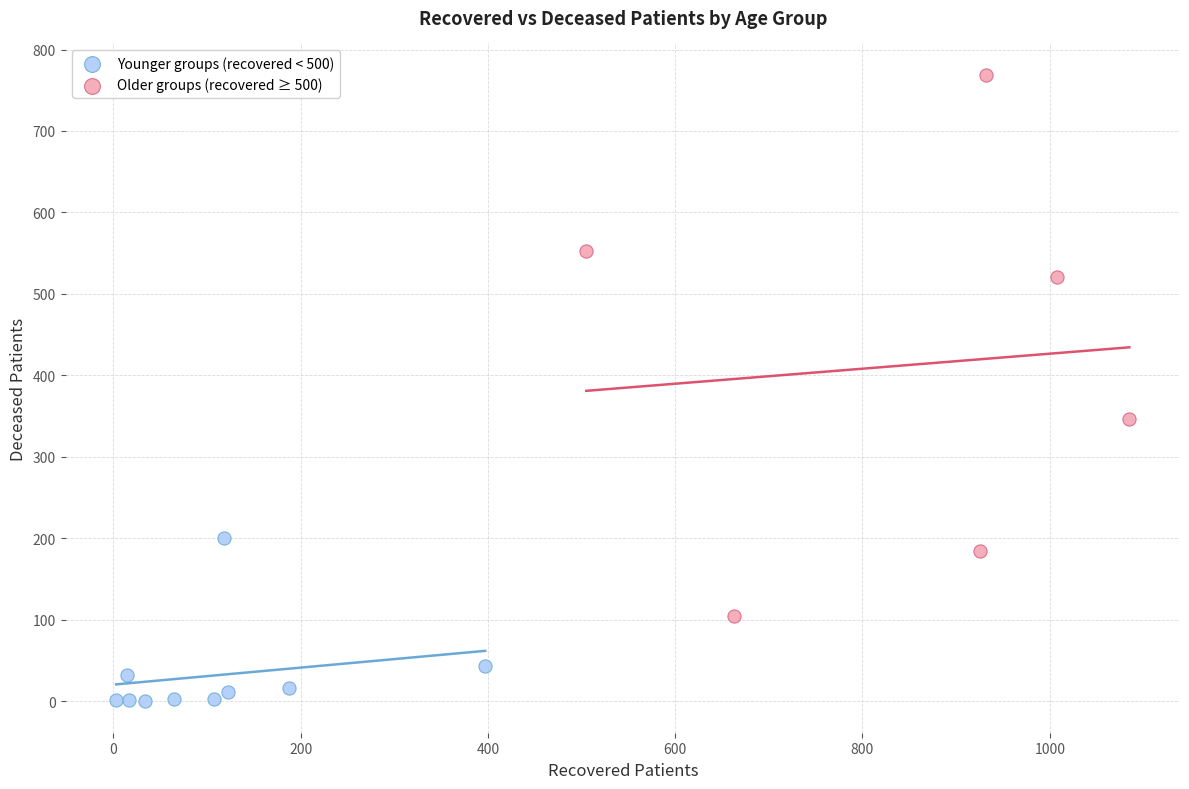

Which series has the largest Y range (max minus min)?

Older groups (recovered ≥ 500)